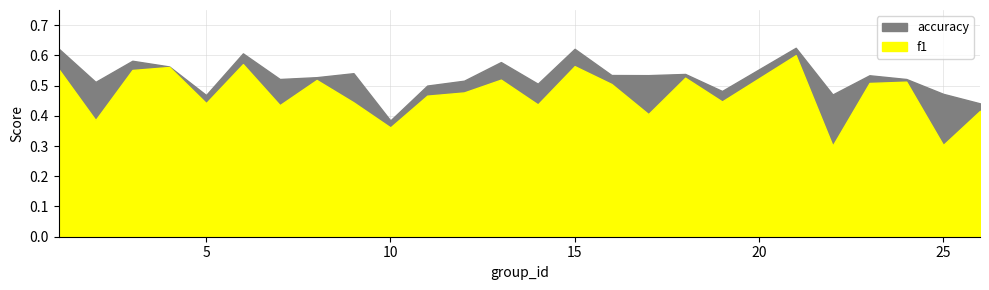

Where is f1 nearest to the value 0?

22